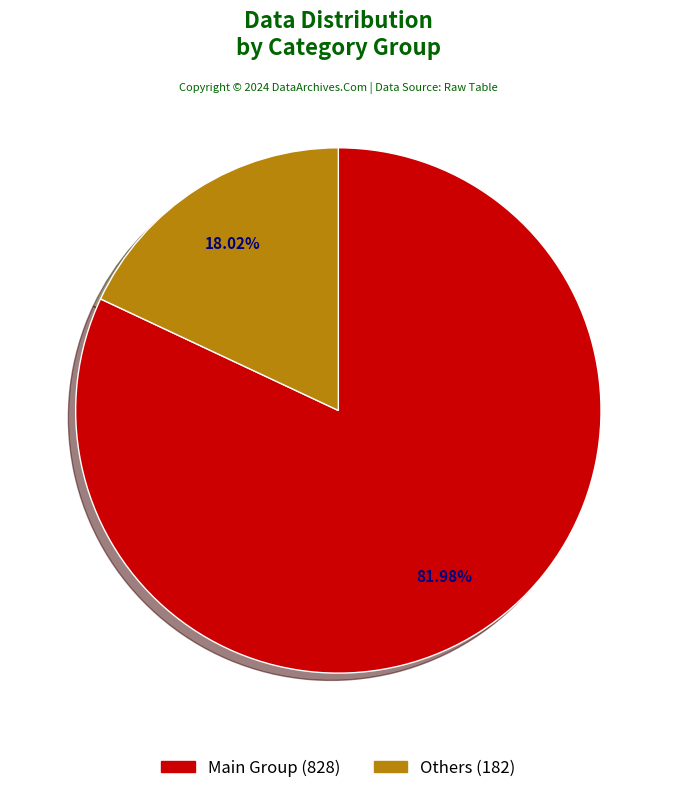

Is there any slice that represents more than half of the pie?

Yes